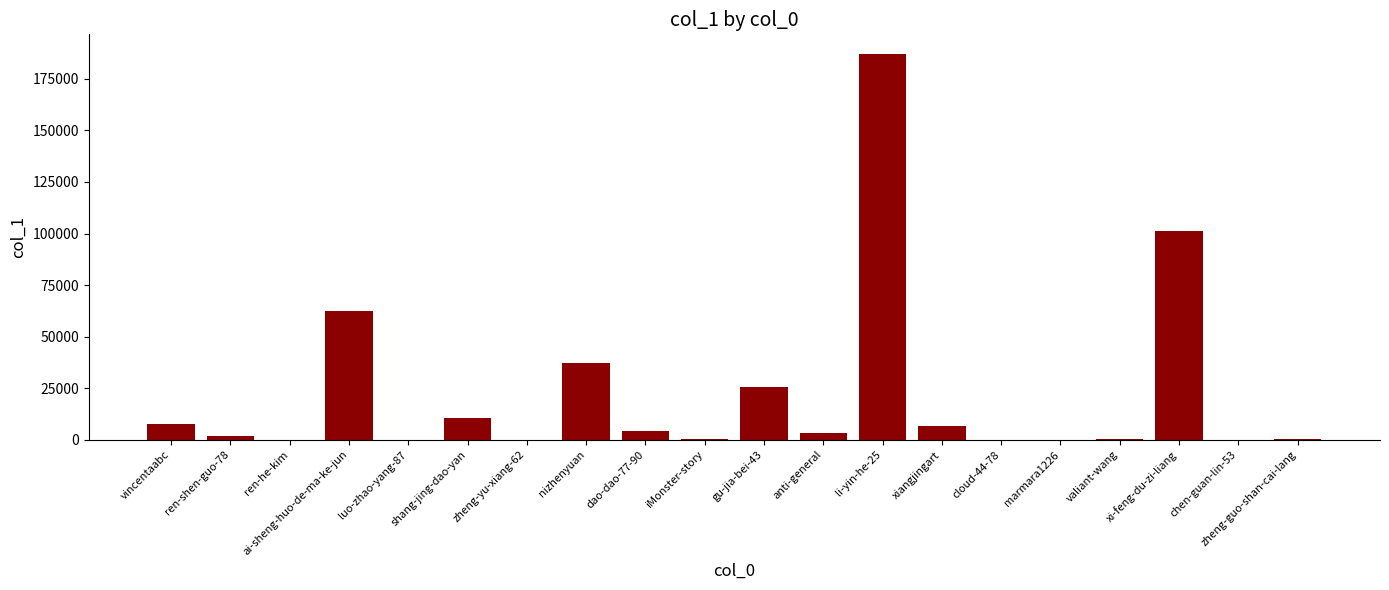

Are the bars horizontal?

No